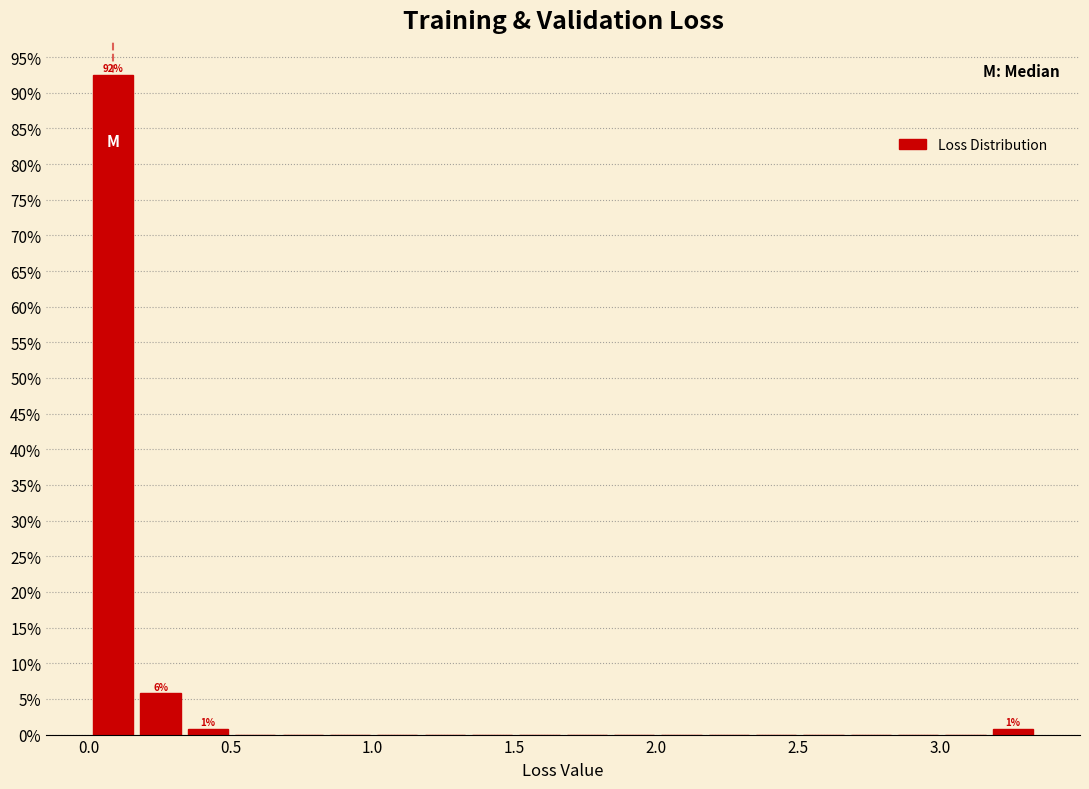

Read against the x-axis, roughly where is the centre of the tallest bar?

0.10